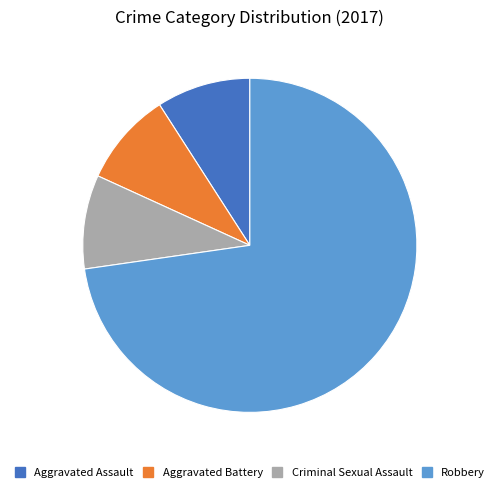

Is there any slice that represents more than half of the pie?

Yes